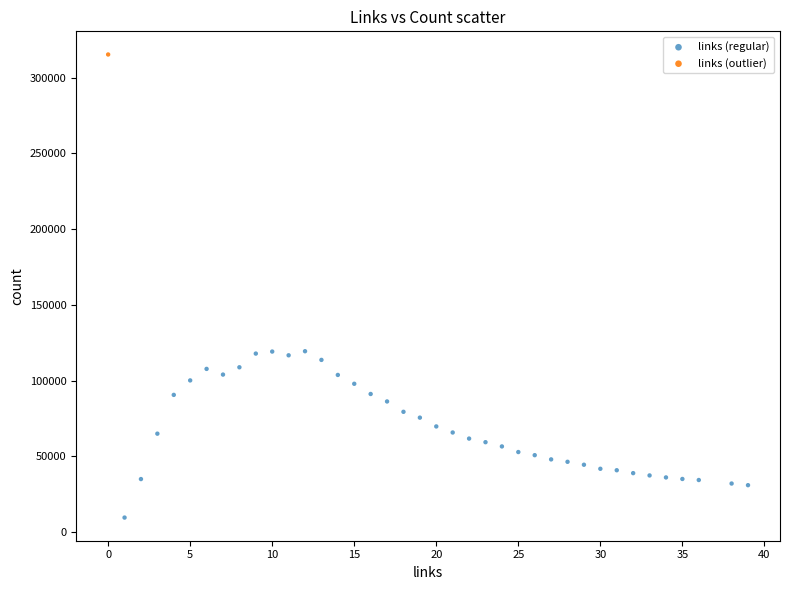

What are all the series names shown in the legend?

links (regular), links (outlier)